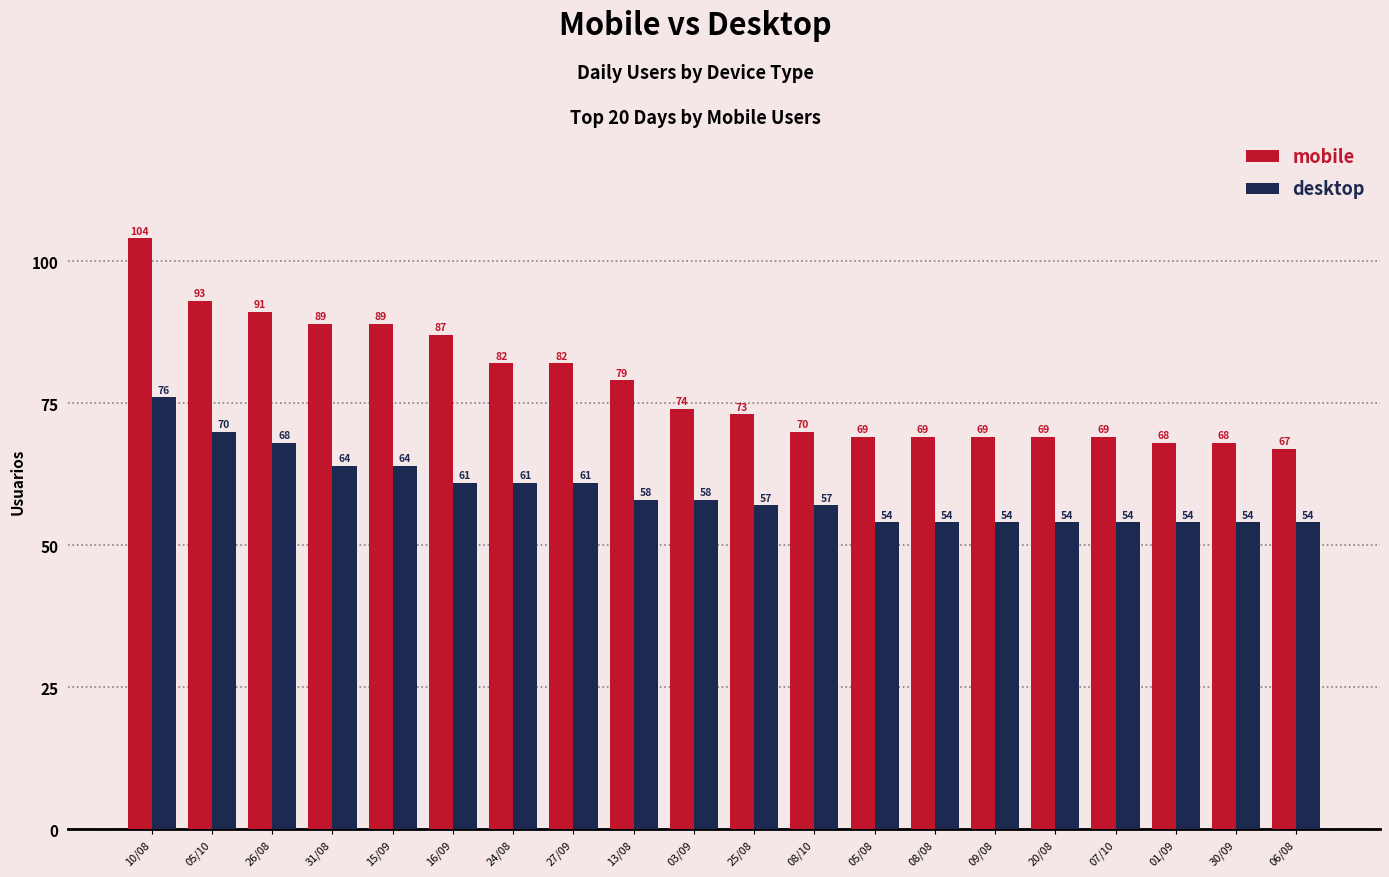

How many groups of bars are there?

20